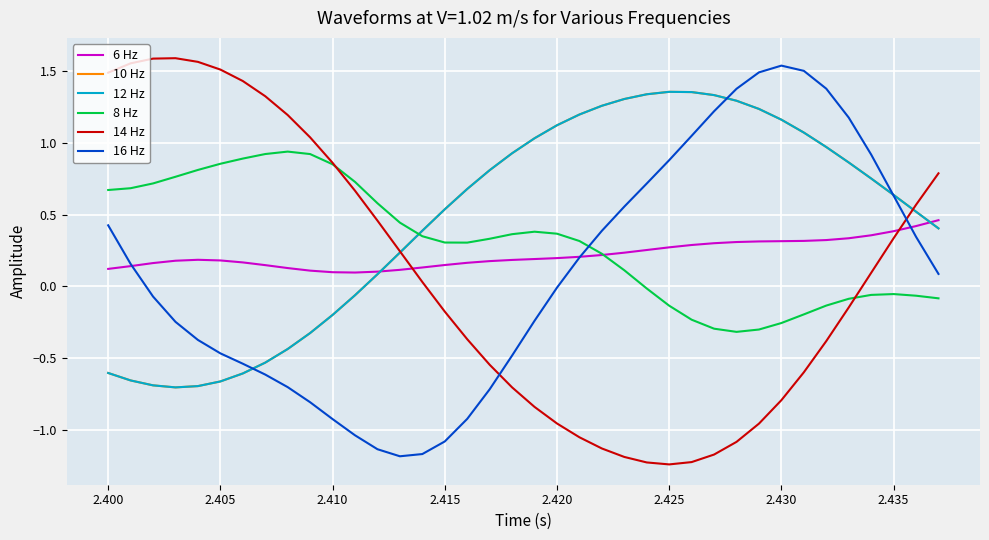

What is the highest value of the 12 Hz series?

1.4